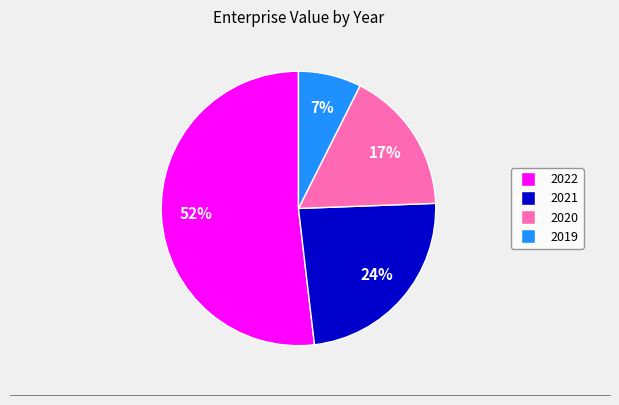

Which slice is the largest?

2022